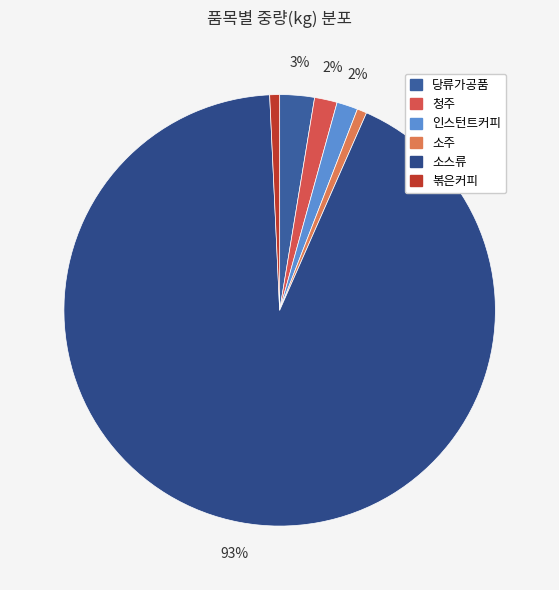

Count the number of slices in the pie.

6